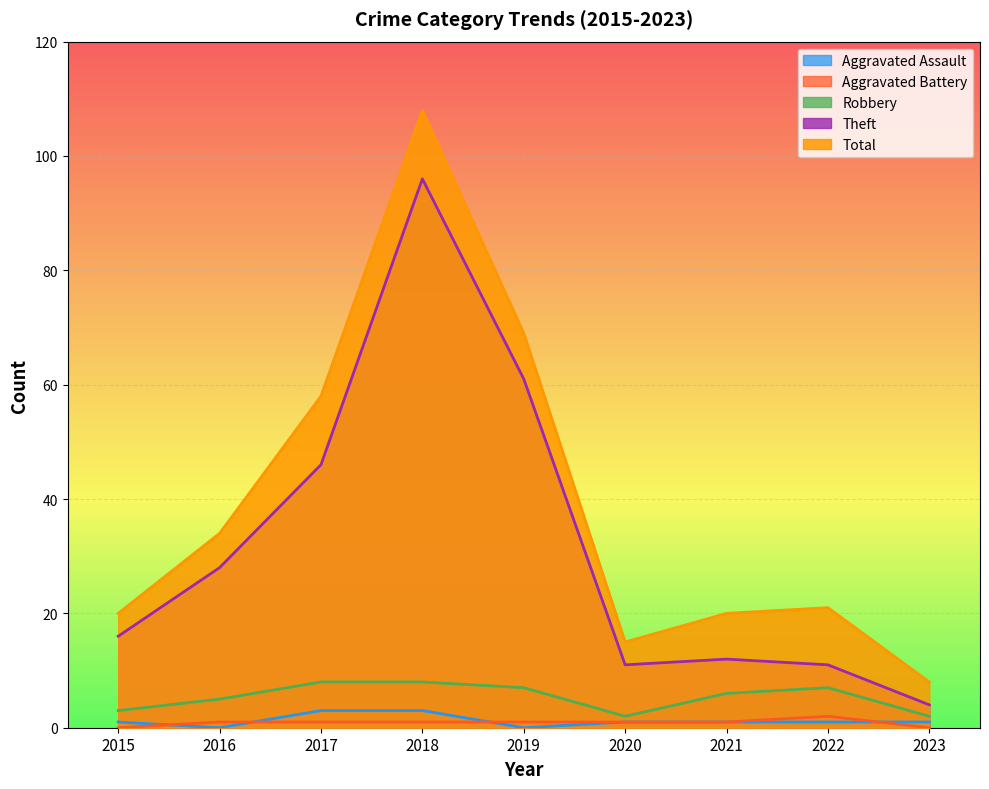

True or false: Aggravated Battery and Total intersect in this chart.

False